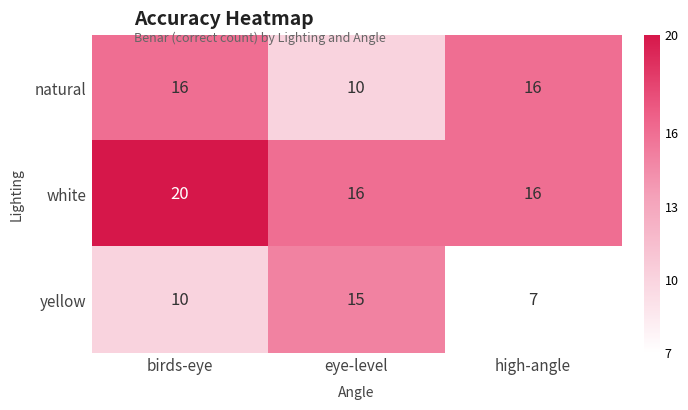

Reading left to right, what are all the values shown in this chart?

natural: birds-eye=16	eye-level=10	high-angle=16
white: birds-eye=20	eye-level=16	high-angle=16
yellow: birds-eye=10	eye-level=15	high-angle=7